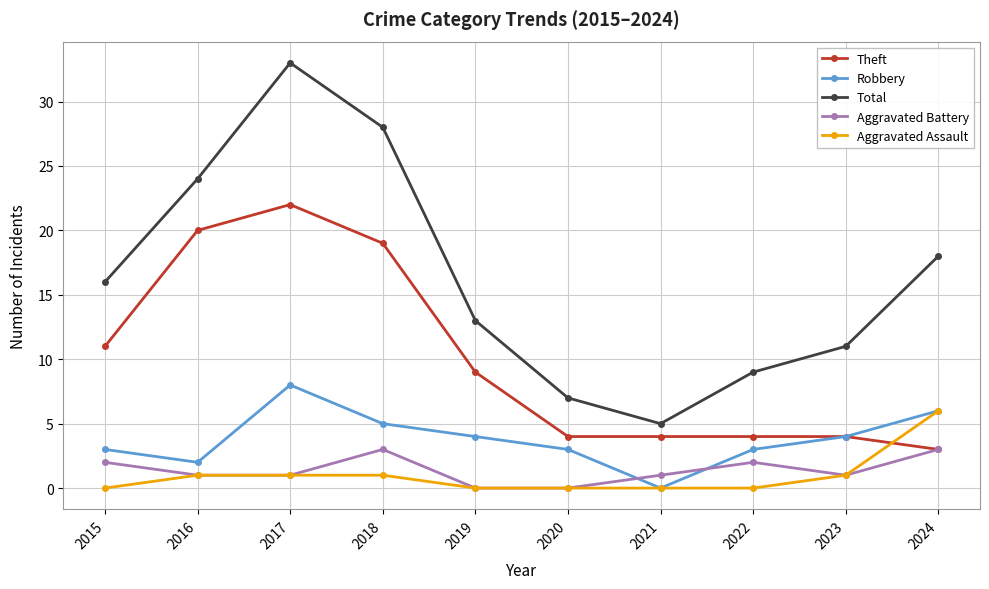

Which series has the largest range (max minus min)?

Total